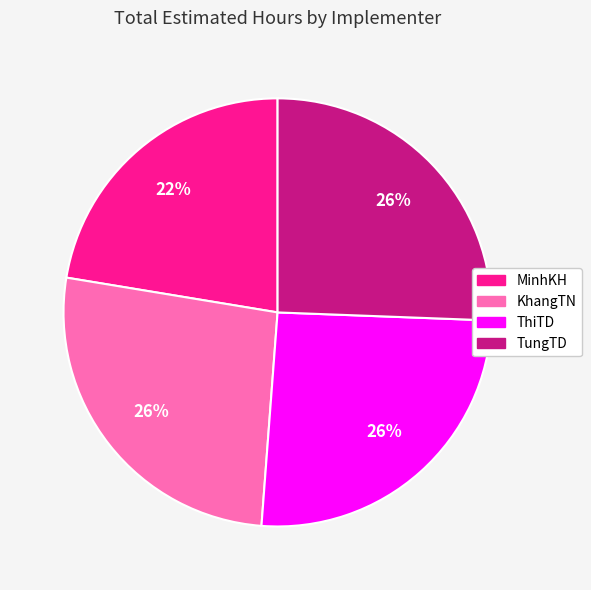

What is the smallest slice in the pie chart?

MinhKH